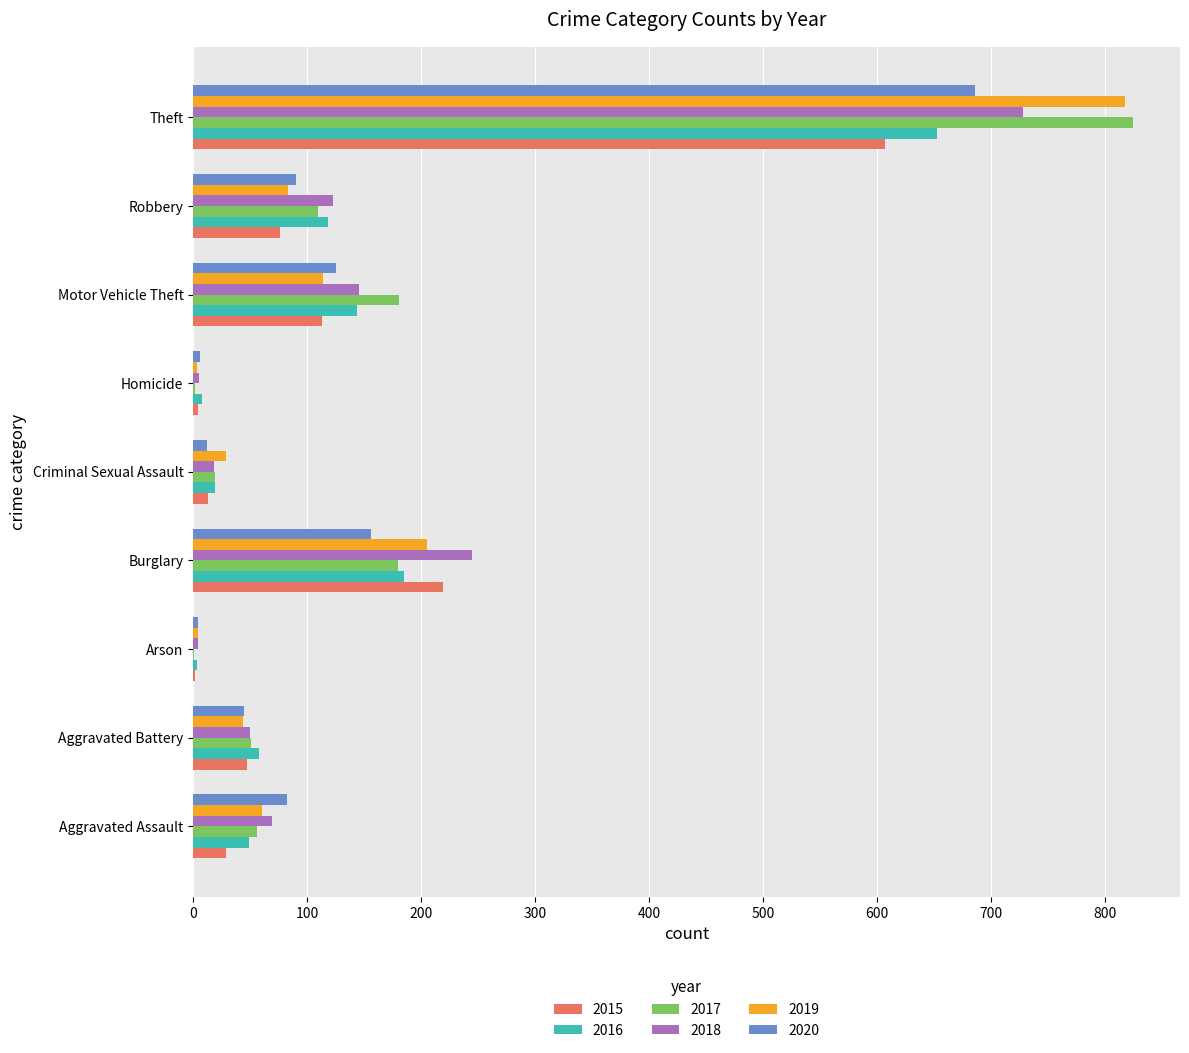

How many series are shown in this chart?

6